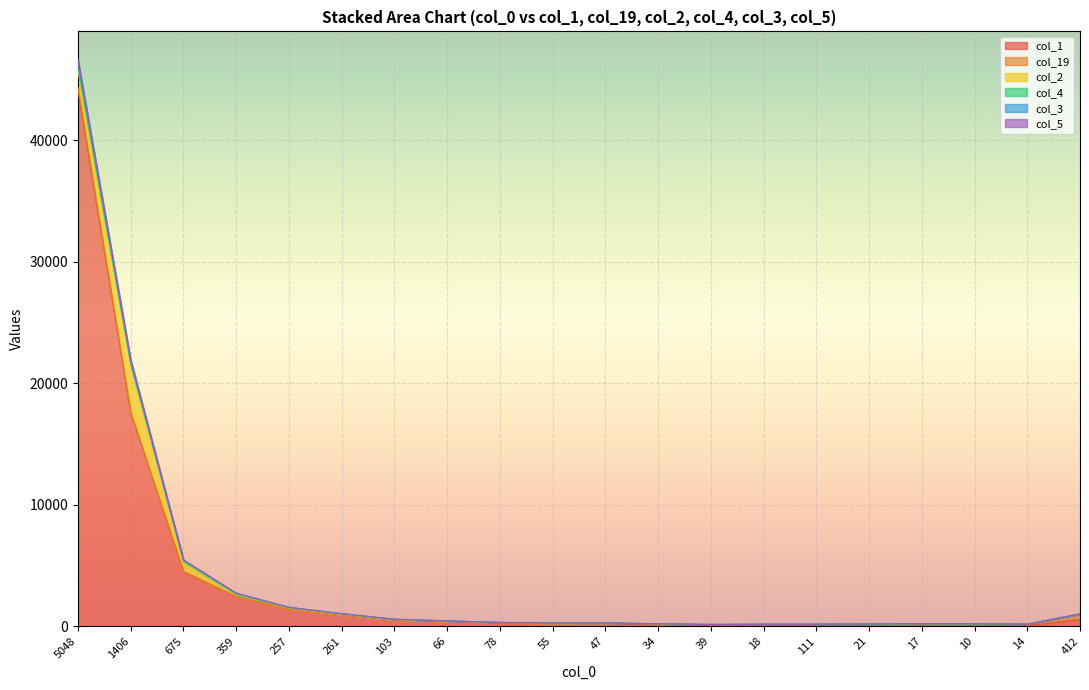

Between 1406 and 21, which is larger?

1406